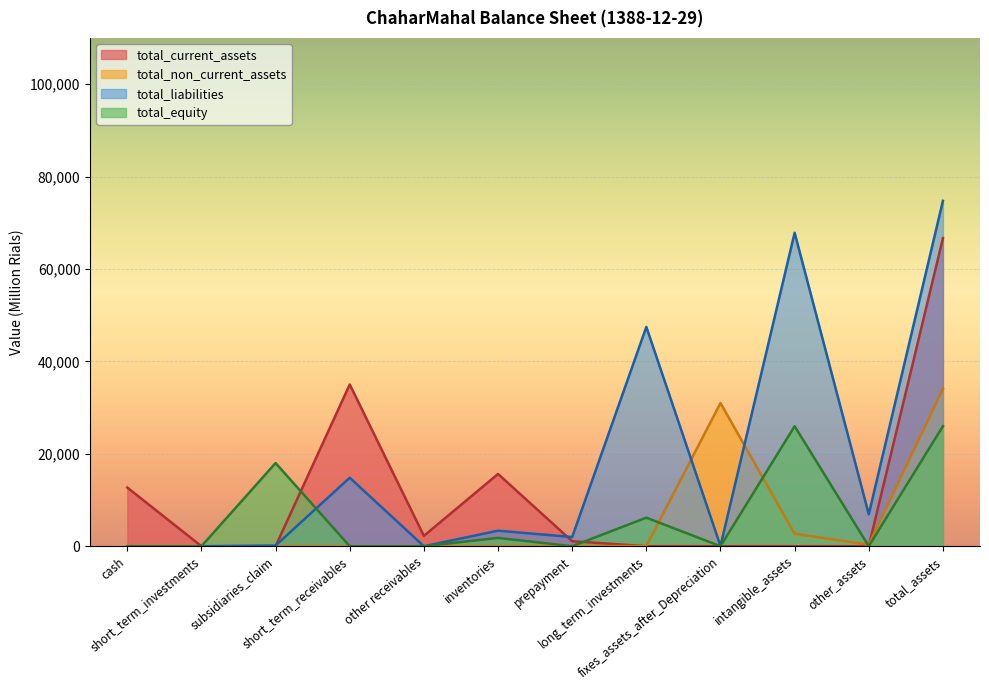

List the series in order of their peak value, lowest first.

total_equity, total_non_current_assets, total_current_assets, total_liabilities